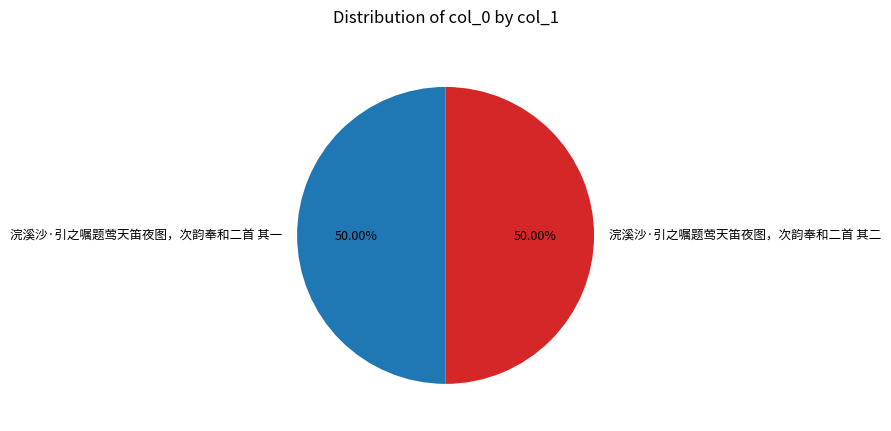

What is the ratio of the value at 浣溪沙·引之嘱题莺天笛夜图，次韵奉和二首 其二 to the value at 浣溪沙·引之嘱题莺天笛夜图，次韵奉和二首 其一?

1.0